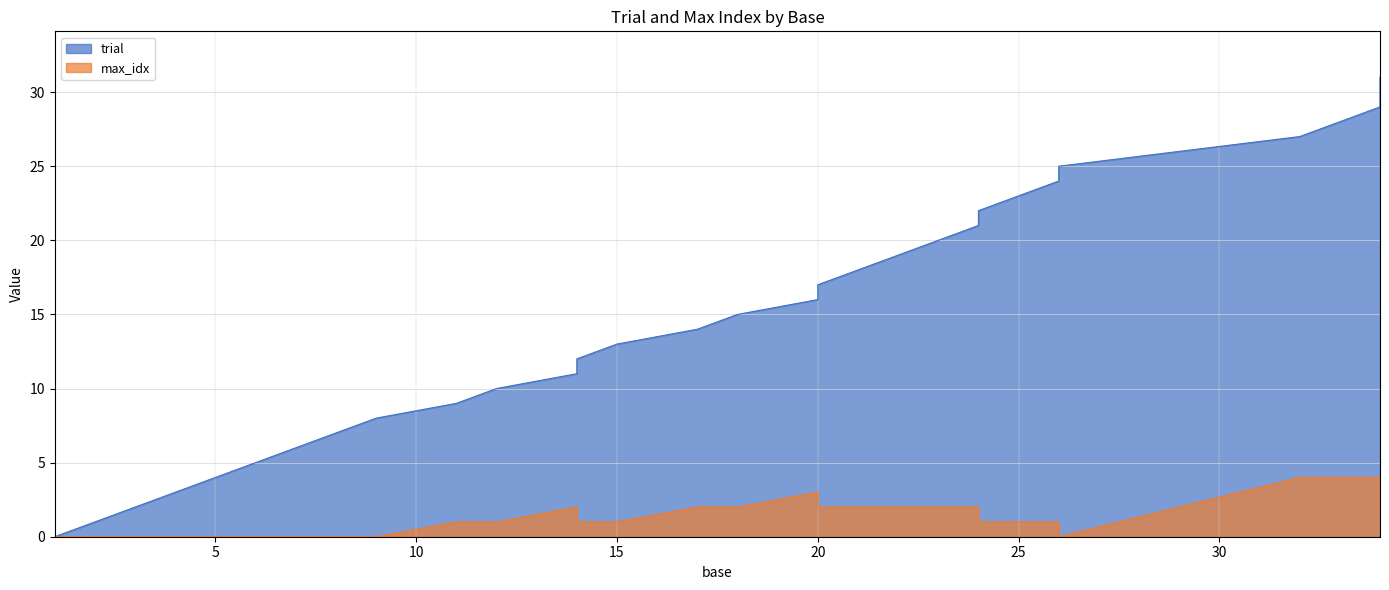

What is the sum of all max_idx values?

45